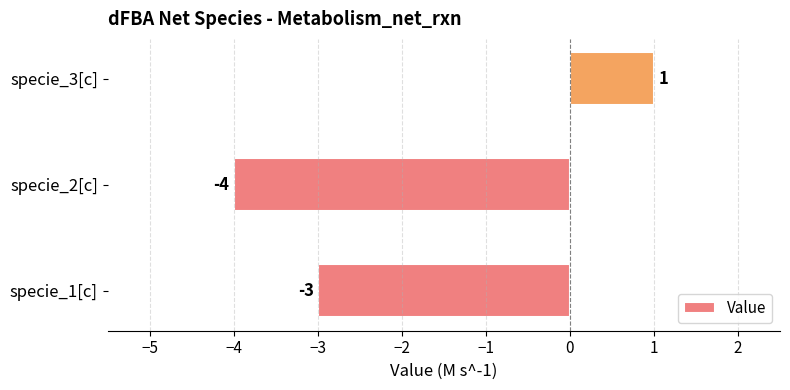

How many bars are there in total?

3